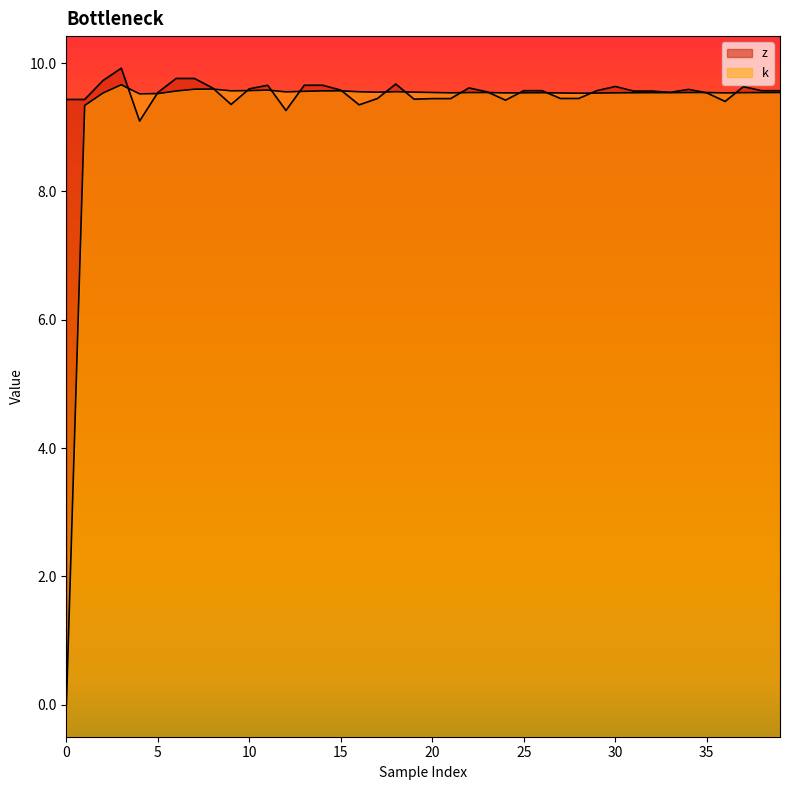

True or false: k has a value of 3.9 at 25.

False